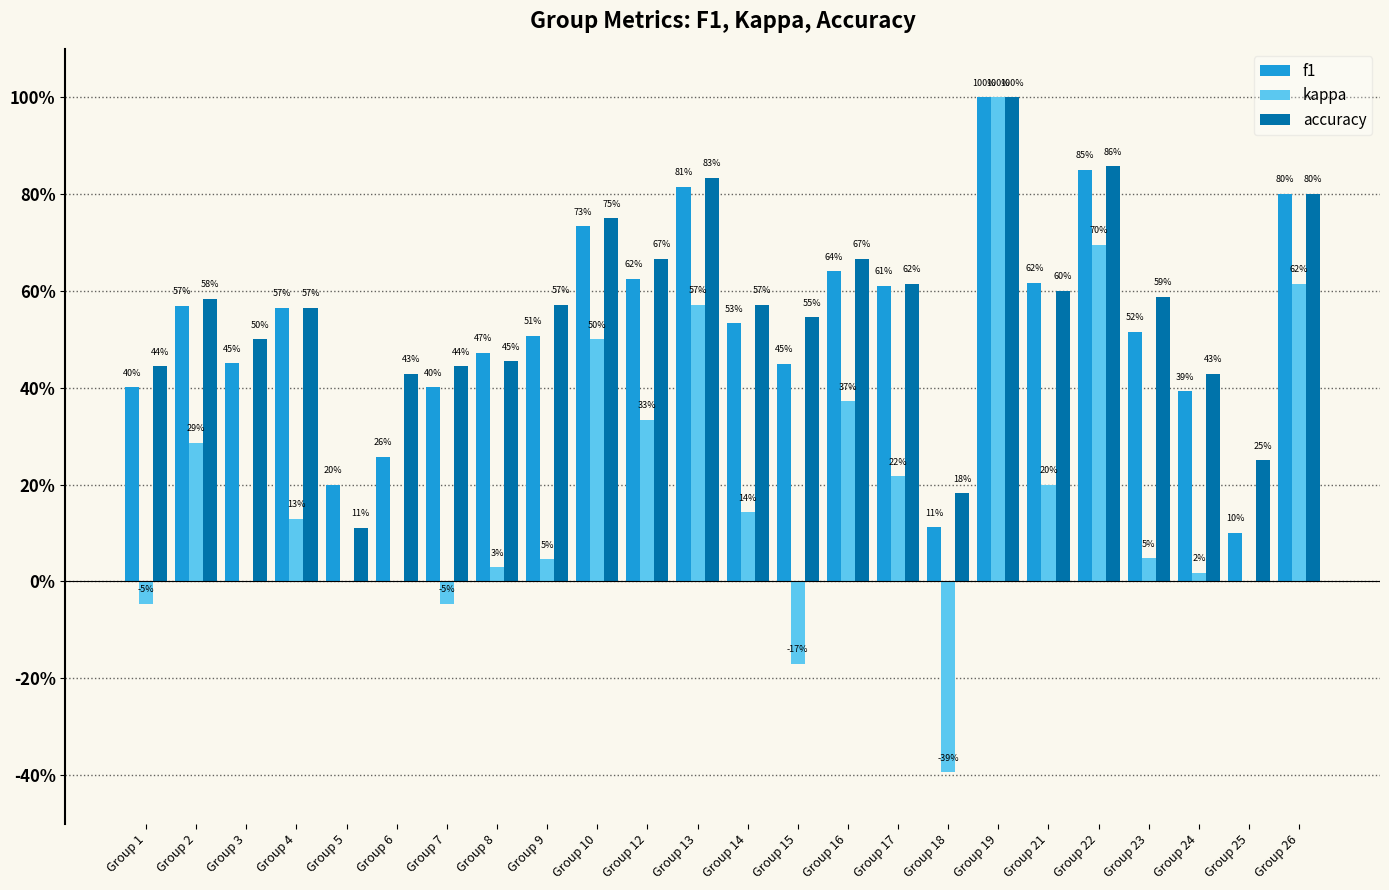

What is the value of the kappa bar at the 12th from the left?

0.6